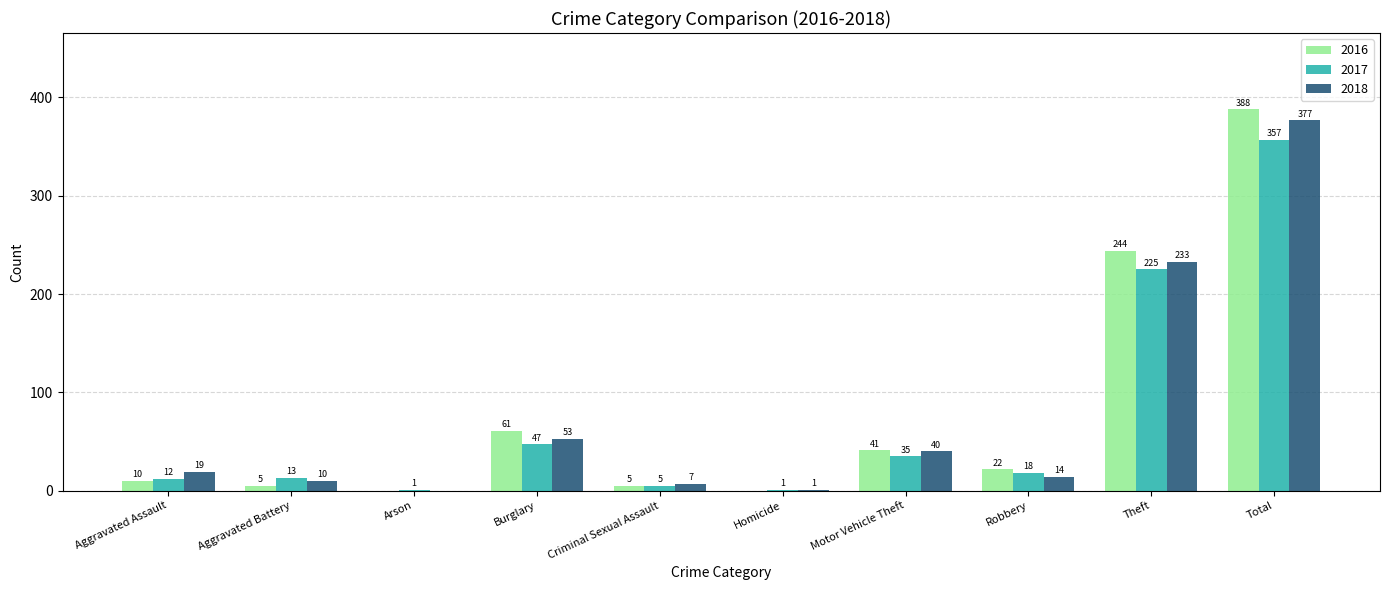

What is the sum of all 2017 values?

714